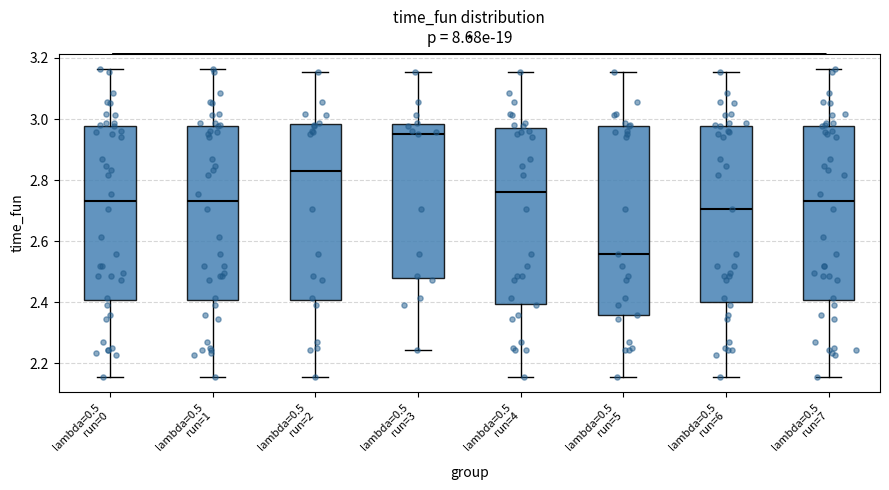

Reading left to right, transcribe this box plot: for each box, give where its median line is, the range the box spans, and where its two whiskers end, as read against the y-axis. The values are not printed on the chart, so give them approximately, as read against the axis.

lambda=0.5 run=0: median 2.74, box 2.40 to 2.98, whiskers 2.16 to 3.16
lambda=0.5 run=1: median 2.74, box 2.40 to 2.98, whiskers 2.16 to 3.16
lambda=0.5 run=2: median 2.82, box 2.40 to 2.98, whiskers 2.16 to 3.16
lambda=0.5 run=3: median 2.96, box 2.48 to 2.98, whiskers 2.24 to 3.16
lambda=0.5 run=4: median 2.76, box 2.40 to 2.98, whiskers 2.16 to 3.16
lambda=0.5 run=5: median 2.56, box 2.36 to 2.98, whiskers 2.16 to 3.16
lambda=0.5 run=6: median 2.70, box 2.40 to 2.98, whiskers 2.16 to 3.16
lambda=0.5 run=7: median 2.74, box 2.40 to 2.98, whiskers 2.16 to 3.16